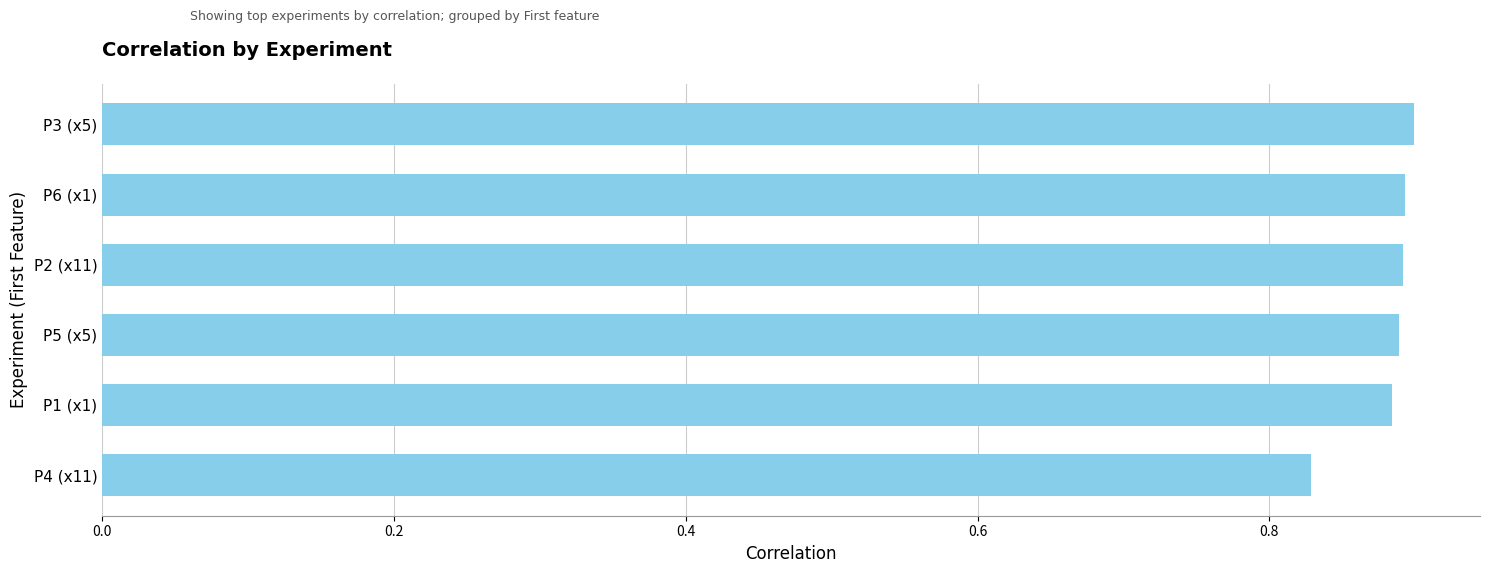

Which category has the lowest value across all series?

P4 (x11)